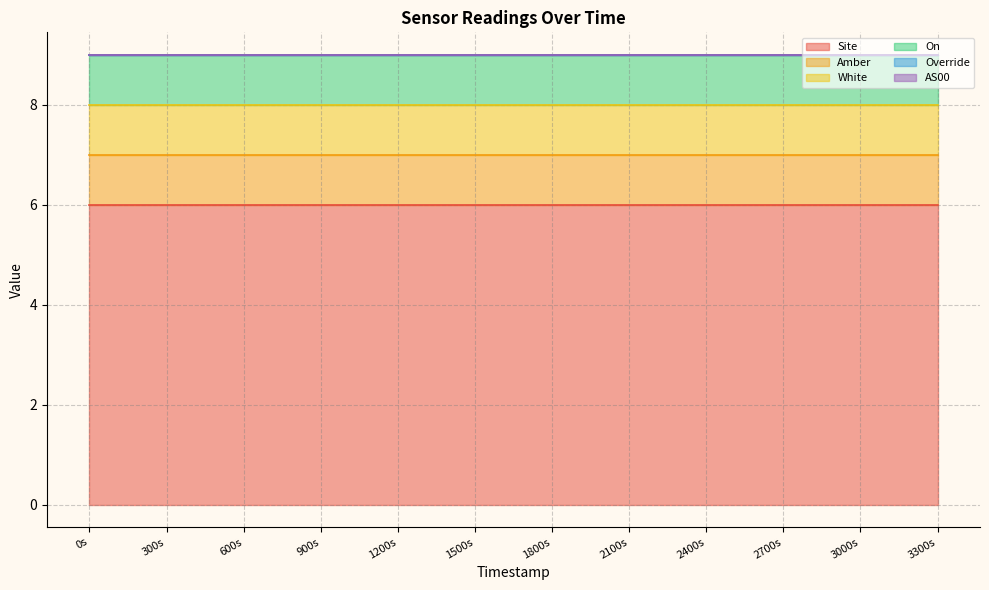

True or false: White and On cross at least once.

False